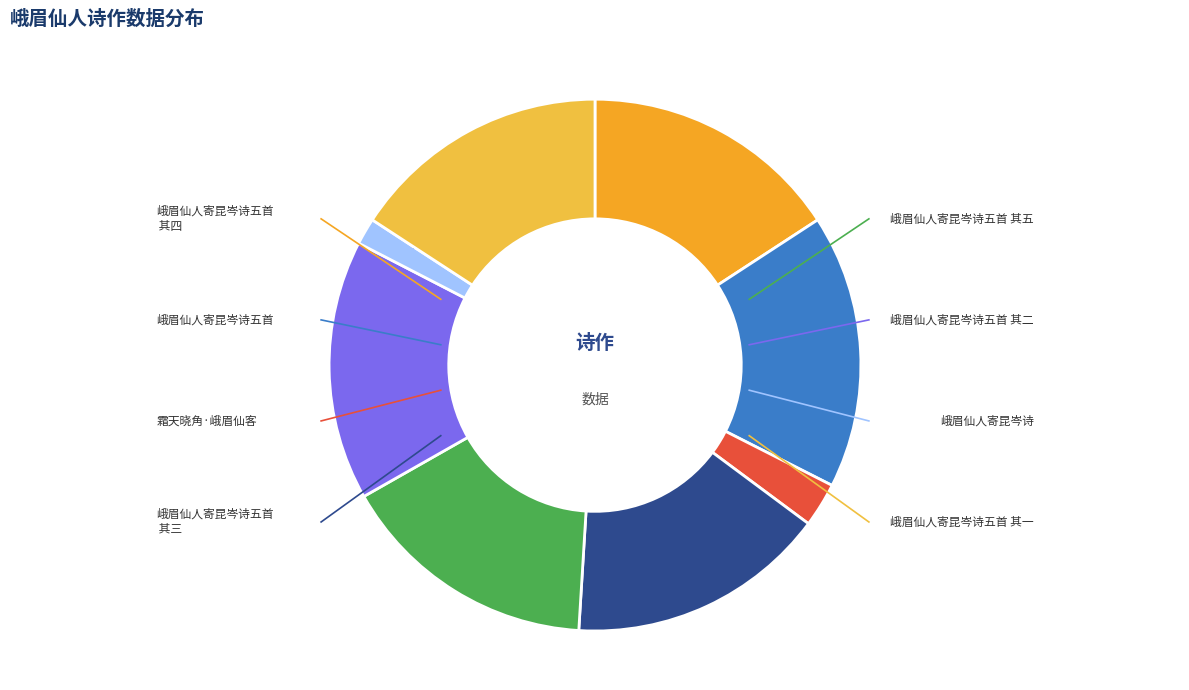

Approximately how many times larger is the value at 峨眉仙人寄昆岑诗五首 其二 compared to 峨眉仙人寄昆岑诗五首?

0.9